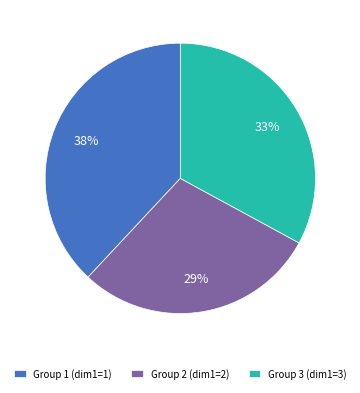

How many slices are in this pie chart?

3